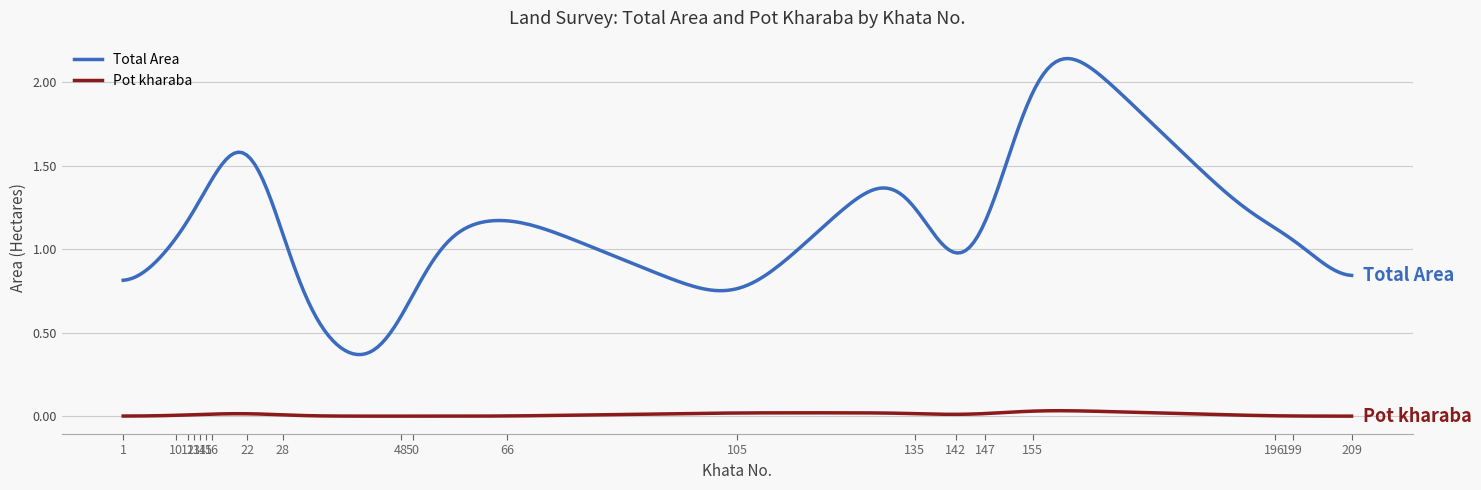

Which series has the widest spread of values?

Total Area